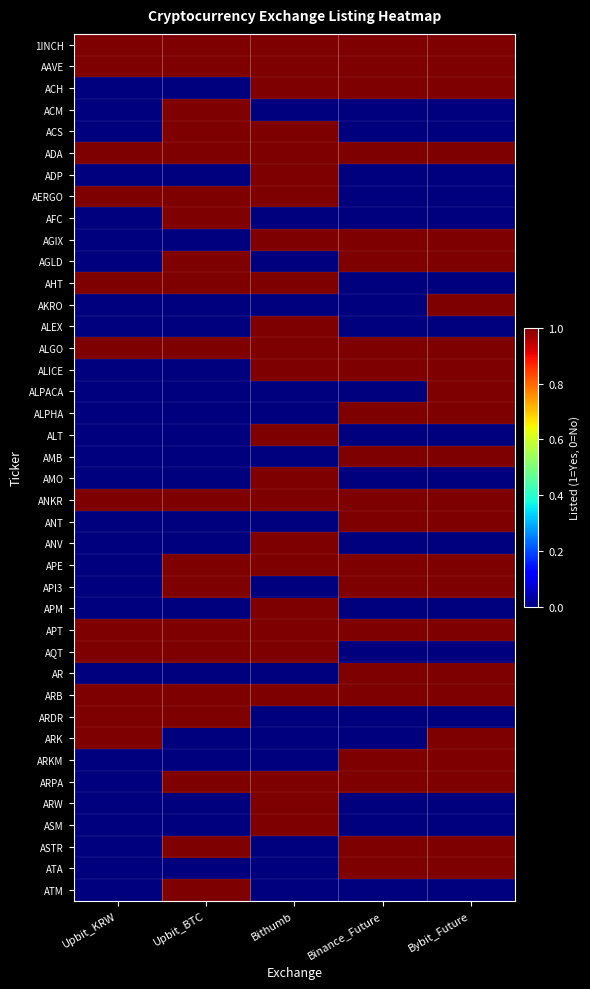

Rank the series at Binance_Future from lowest to highest value.

ACM, ACS, ADP, AERGO, AFC, AHT, AKRO, ALEX, ALPACA, ALT, AMO, ANV, APM, AQT, ARDR, ARK, ARW, ASM, ATM, 1INCH, AAVE, ACH, ADA, AGIX, AGLD, ALGO, ALICE, ALPHA, AMB, ANKR, ANT, APE, API3, APT, AR, ARB, ARKM, ARPA, ASTR, ATA